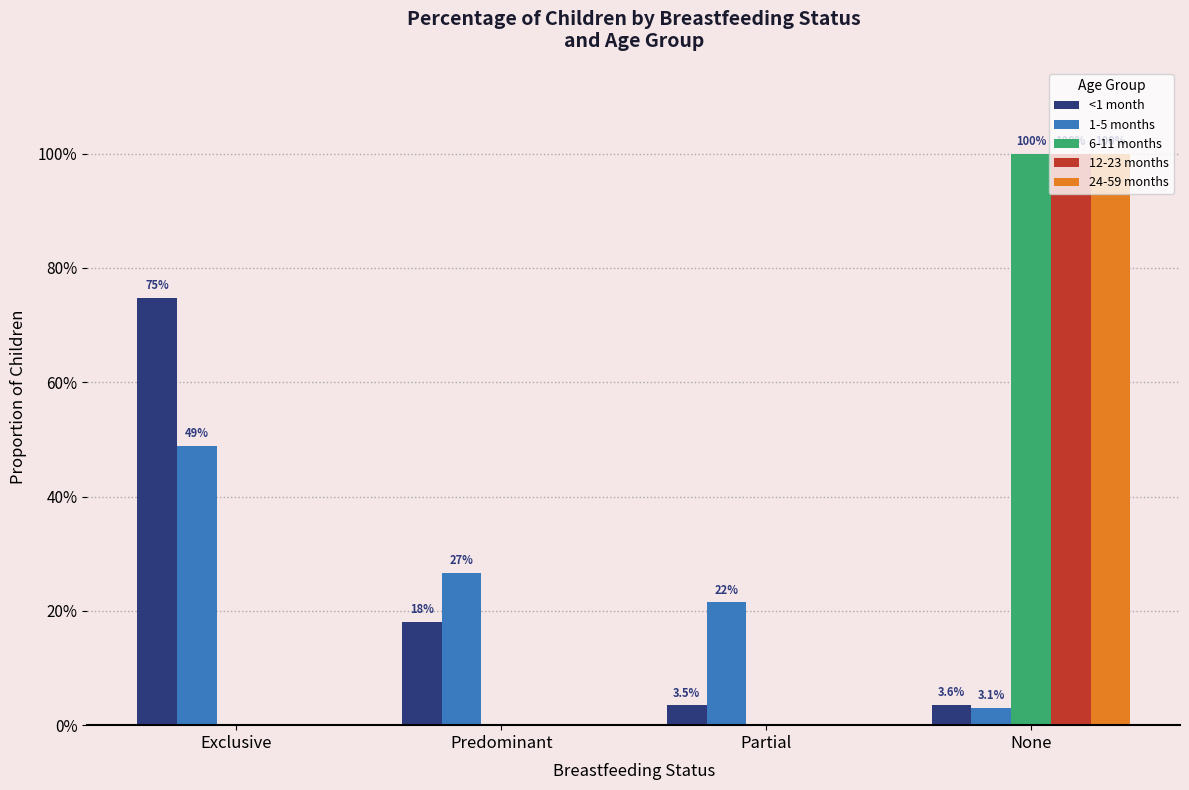

Does the chart contain stacked bars?

No